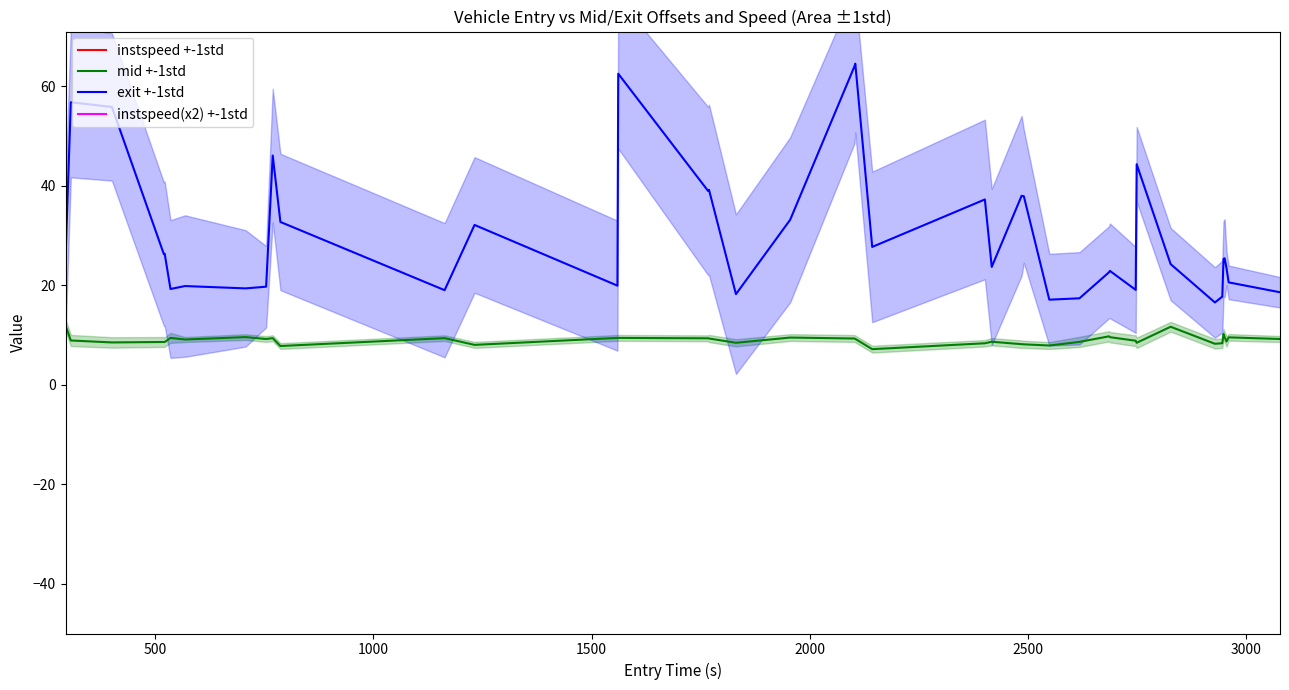

True or false: instspeed(x2) +-1std and instspeed +-1std cross at least once.

False